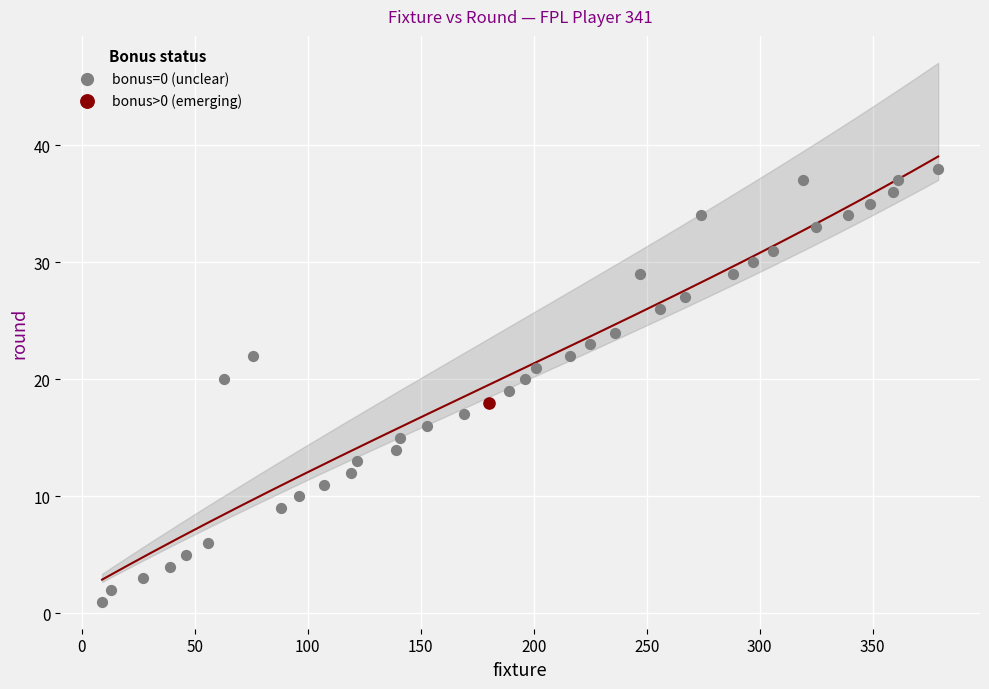

What are all the series names shown in the legend?

bonus=0 (unclear), bonus>0 (emerging)